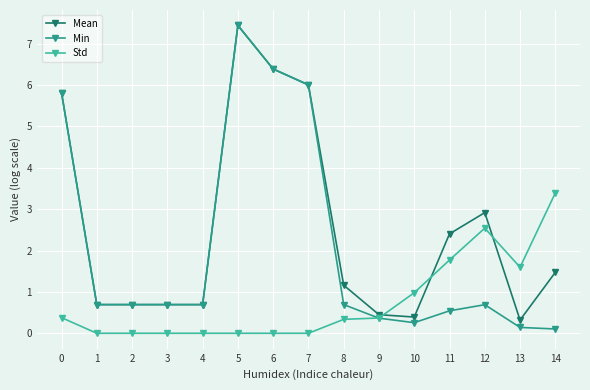

After their last crossing, which series has the higher values: Std or Mean?

Std